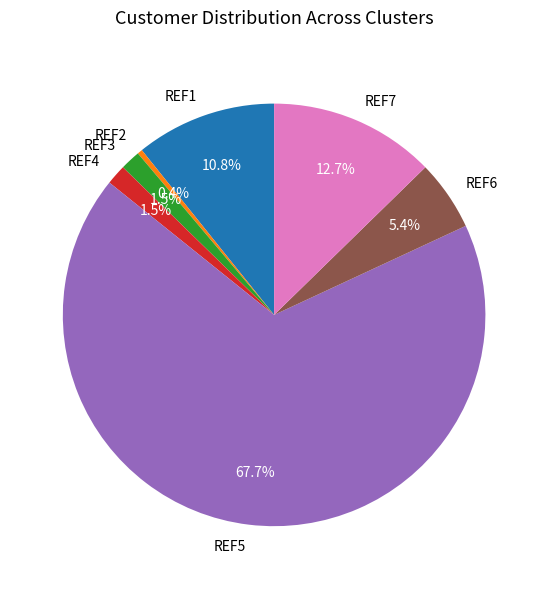

How many segments does this pie chart have?

7